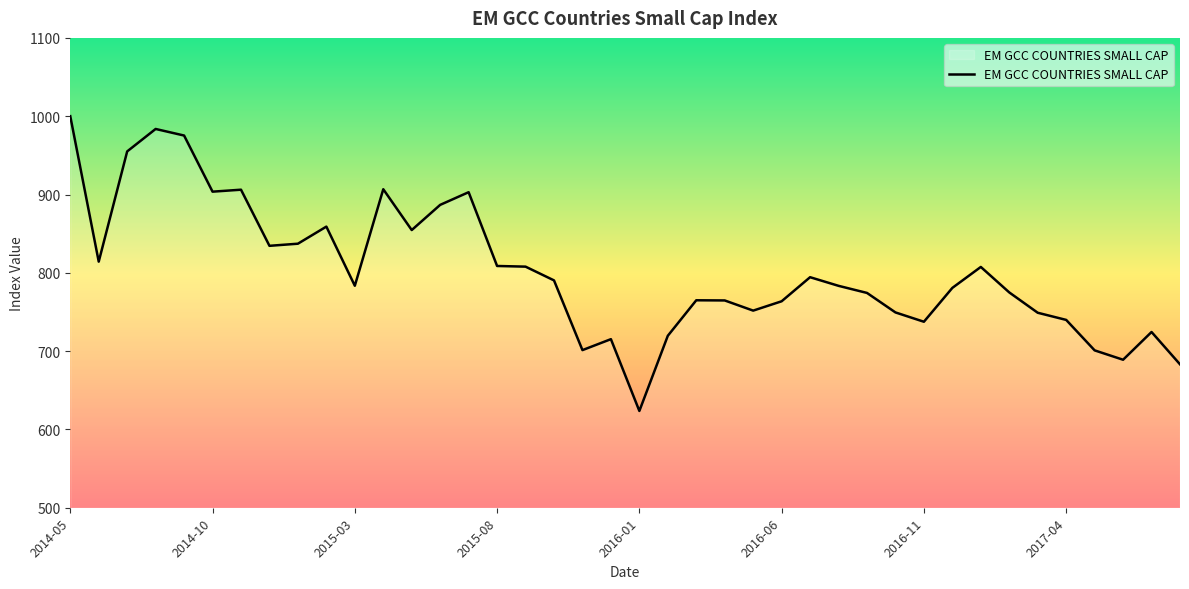

How many lines are shown in the chart?

1